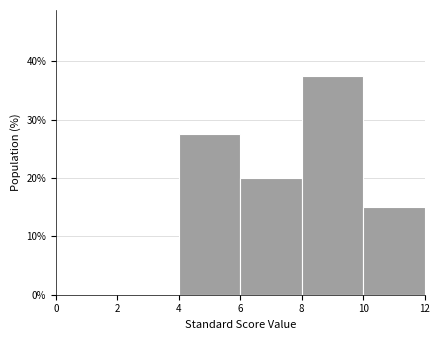

Reading left to right, transcribe this chart: for each bar, give the range it covers on the x-axis and its height. The values are not printed on the chart, so give them approximately, as read against the axis.

0 to 2: 0
2 to 4: 0
4 to 6: 28
6 to 8: 20
8 to 10: 38
10 to 12: 15